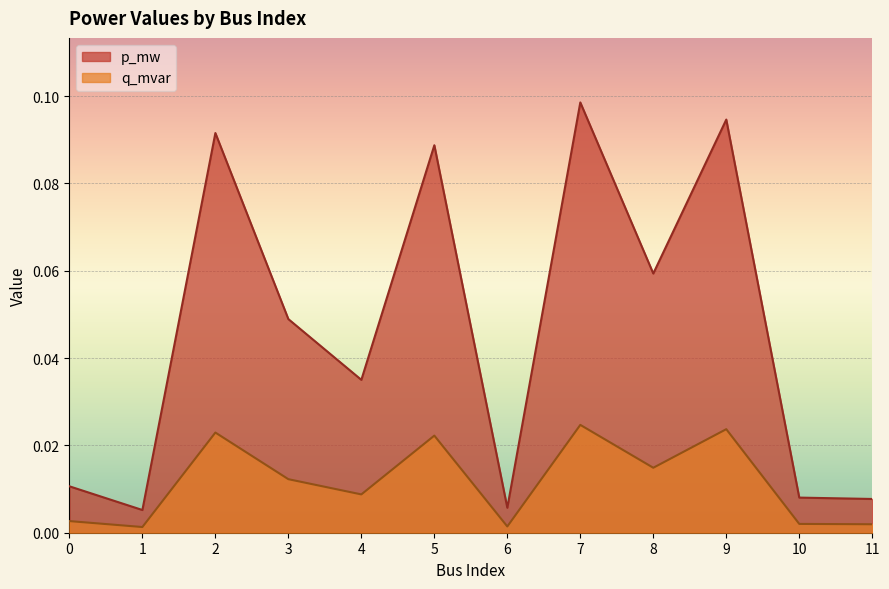

Between 11 and 9, which is larger?

9